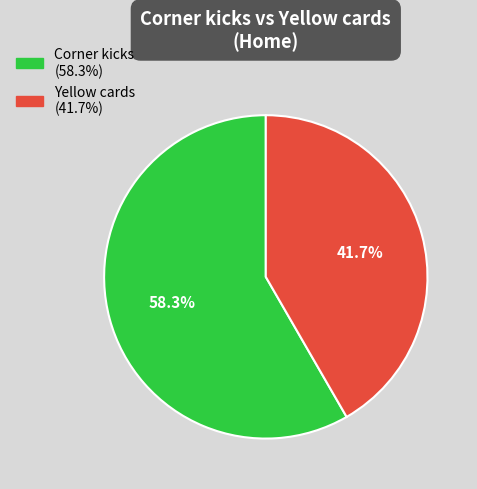

What portion of the pie excludes Corner kicks?

41.7%